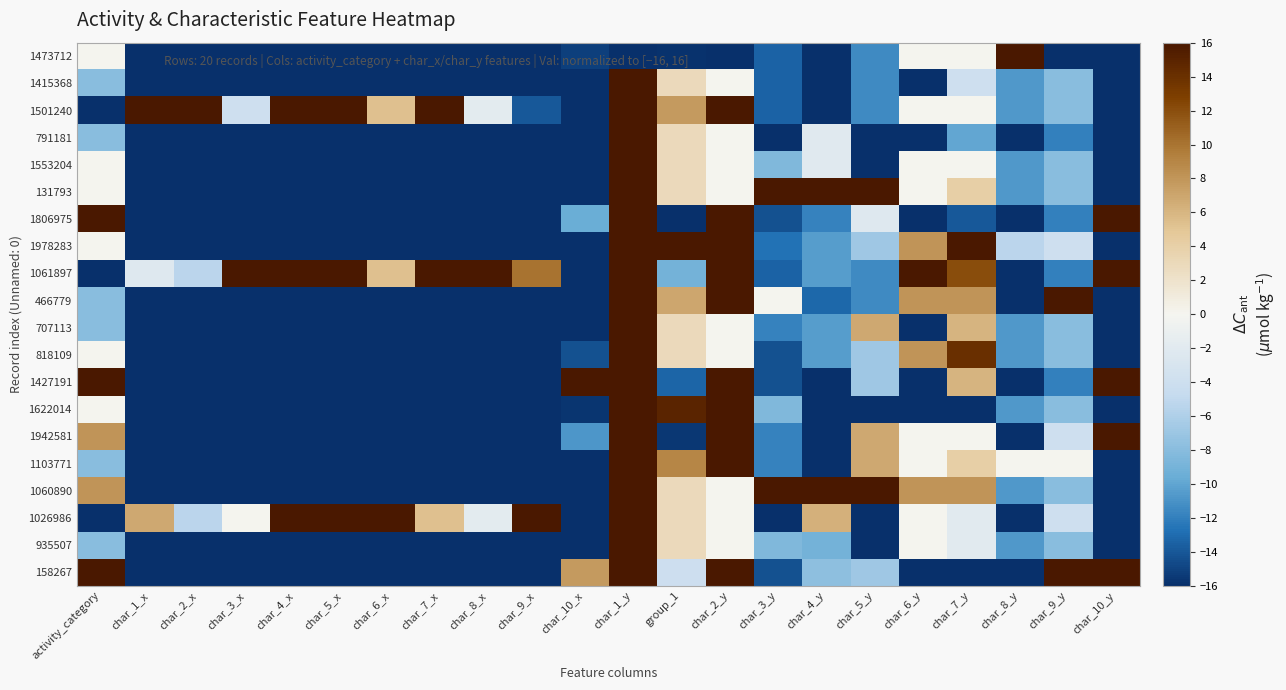

Which has a higher value, char_8_x or char_7_y?

char_7_y